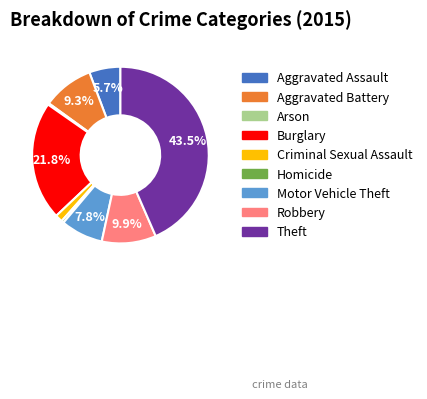

Between Aggravated Assault and Aggravated Battery, which is larger?

Aggravated Battery